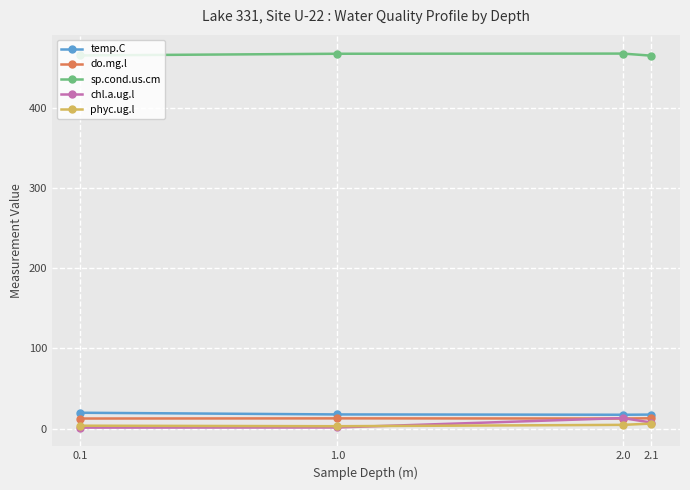

In sp.cond.us.cm, how many points are higher than both neighbors (excluding endpoints)?

1